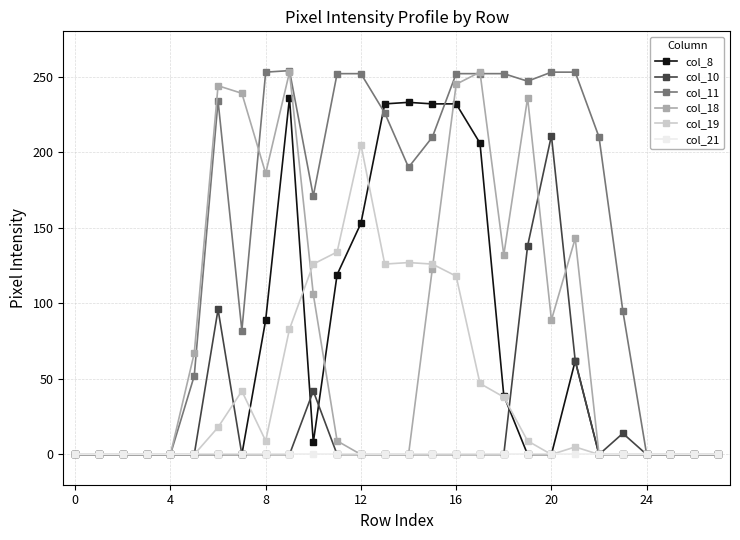

True or false: col_11 has more than 1 points higher than both neighbors.

True